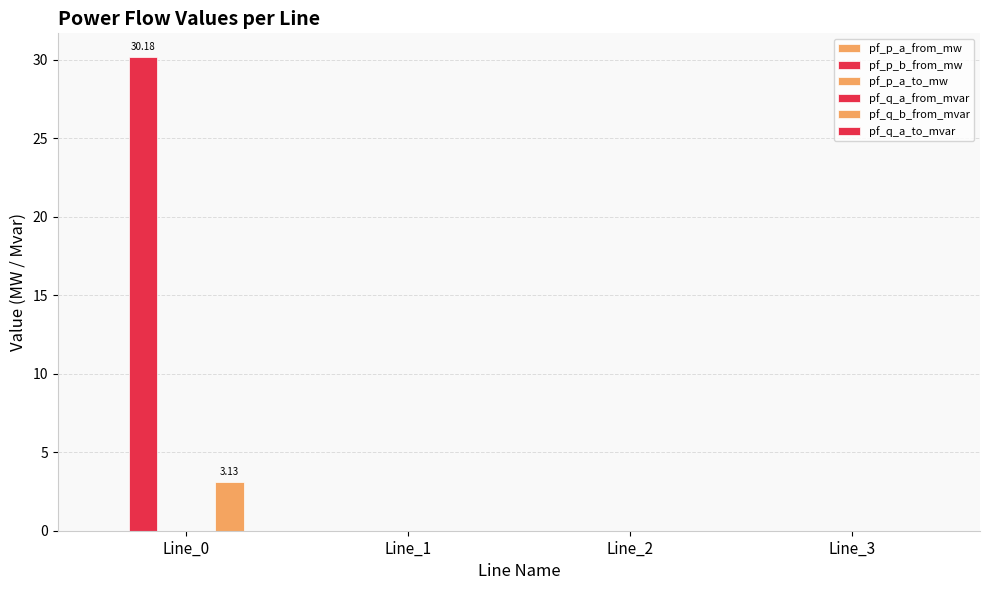

True or false: pf_q_a_to_mvar has a value of 0.0 at Line_1.

True